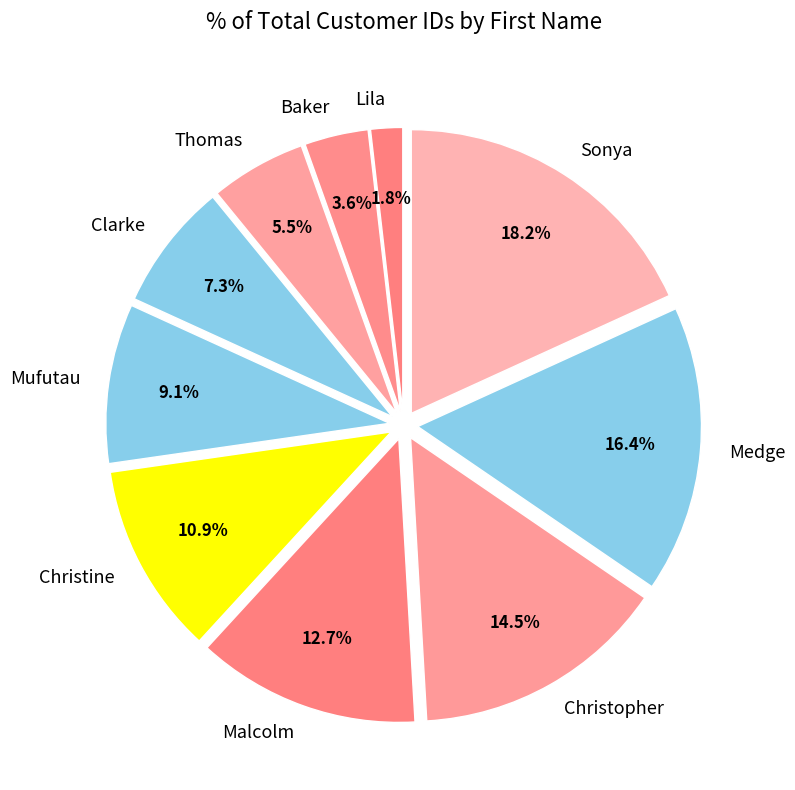

The Christine slice represents 11% of the pie. True or false?

True